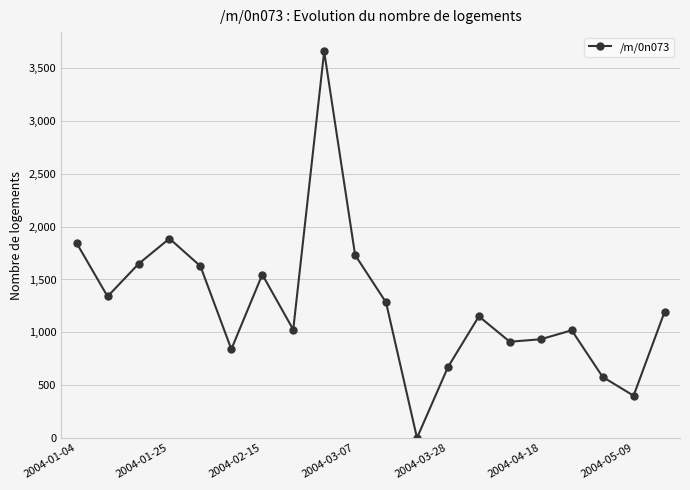

How many points are higher than both their immediate neighbors (excluding endpoints)?

5